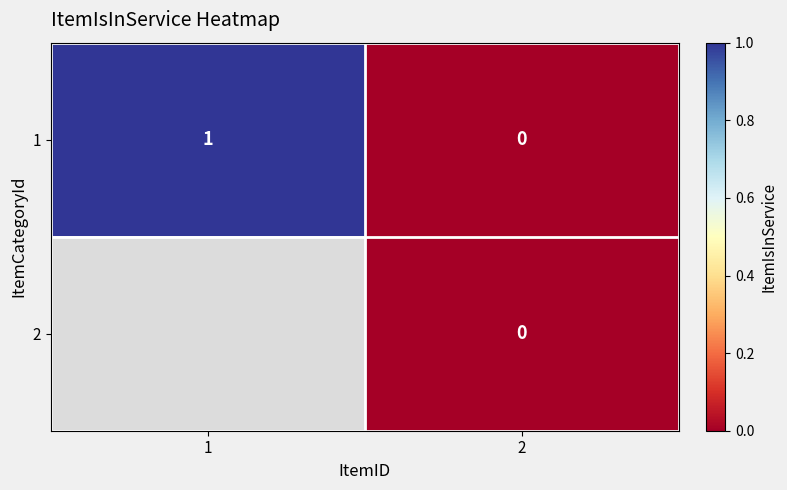

Which label corresponds to the largest value in the chart?

1